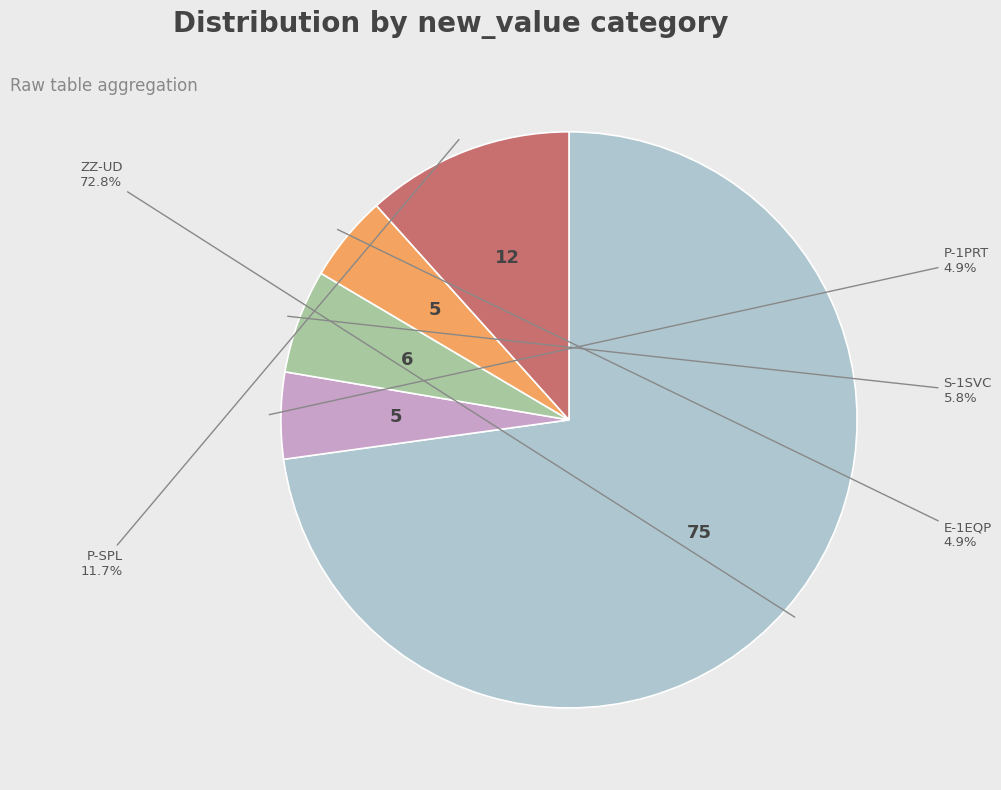

Does any single category account for the majority?

Yes